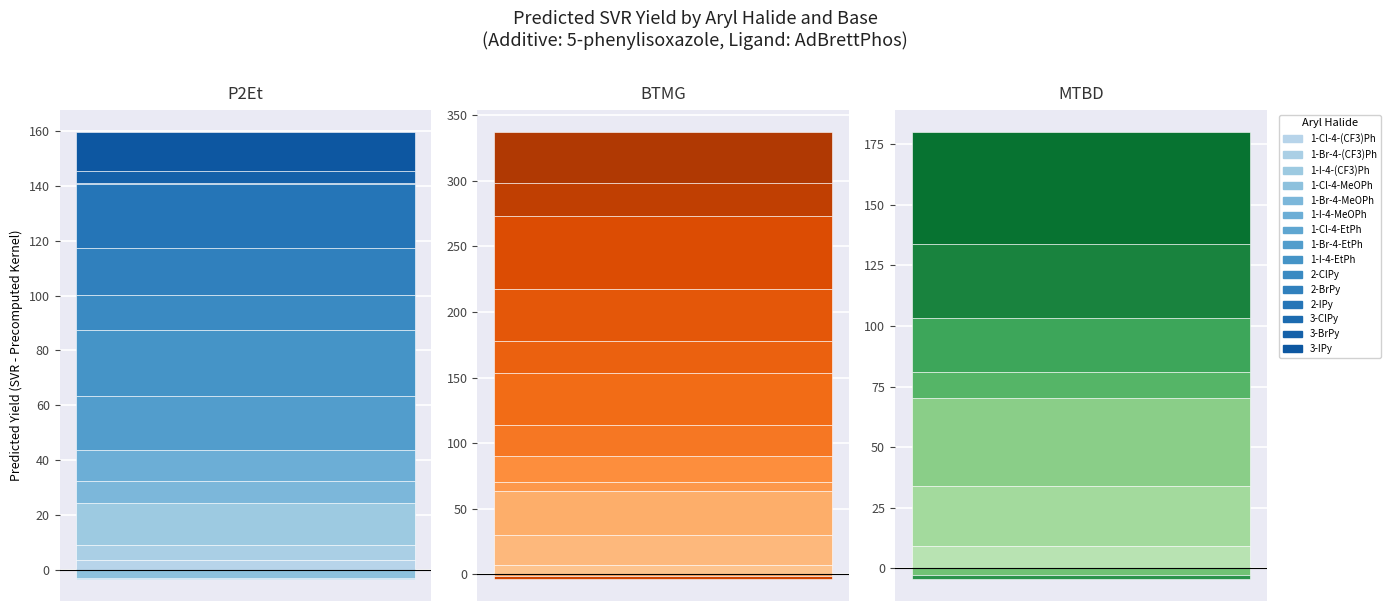

How many values in the P2Et series exceed 11?

8